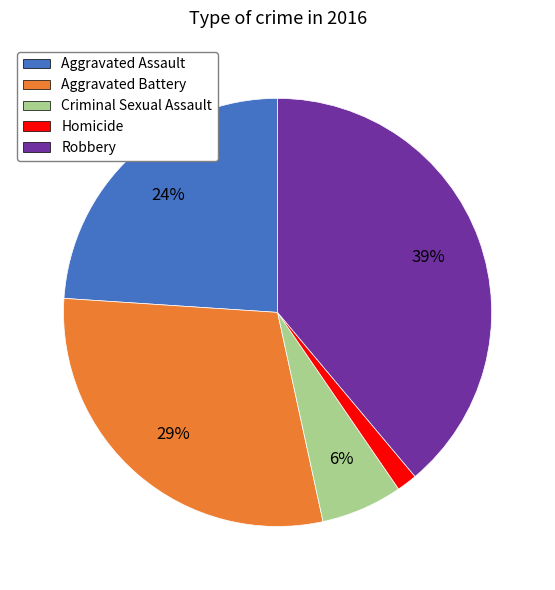

Which has a higher value, Homicide or Criminal Sexual Assault?

Criminal Sexual Assault